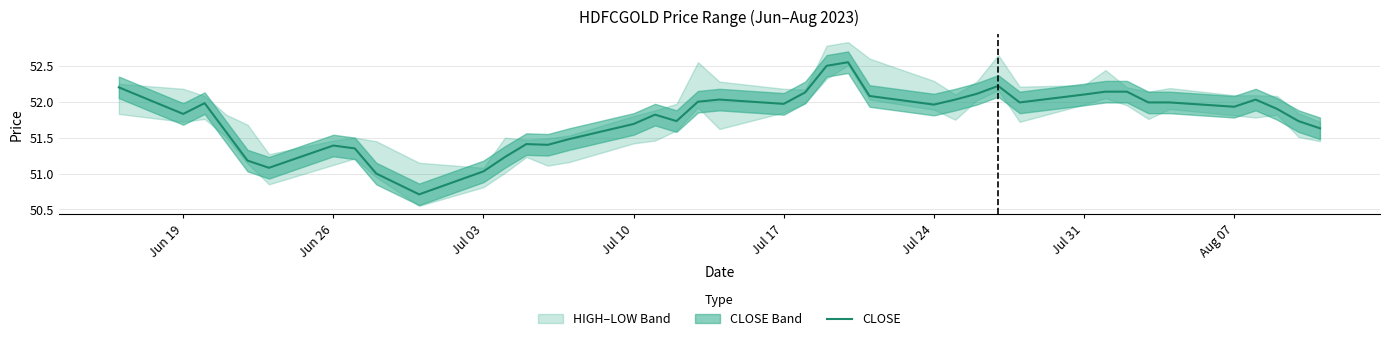

What is the minimum value shown in the chart?

50.7